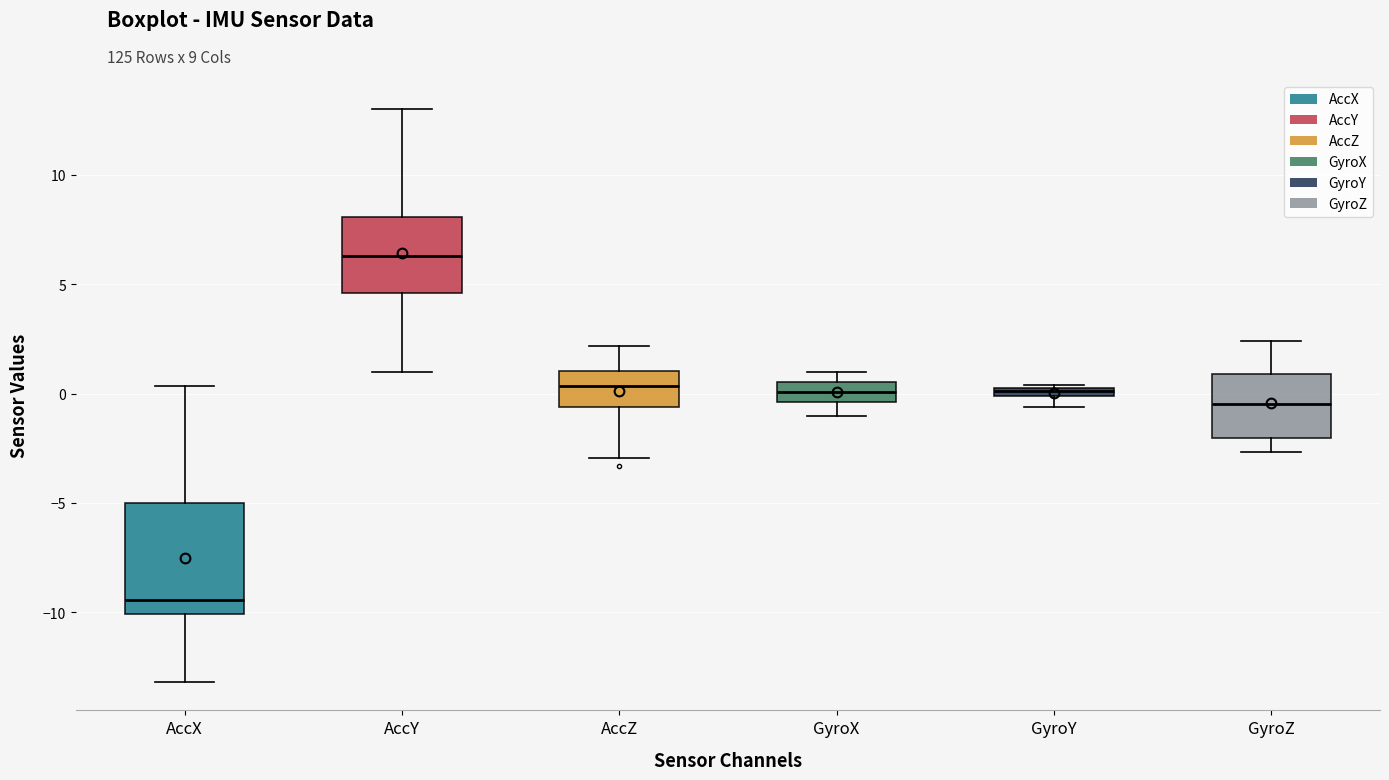

Which box has the lowest median line?

AccX